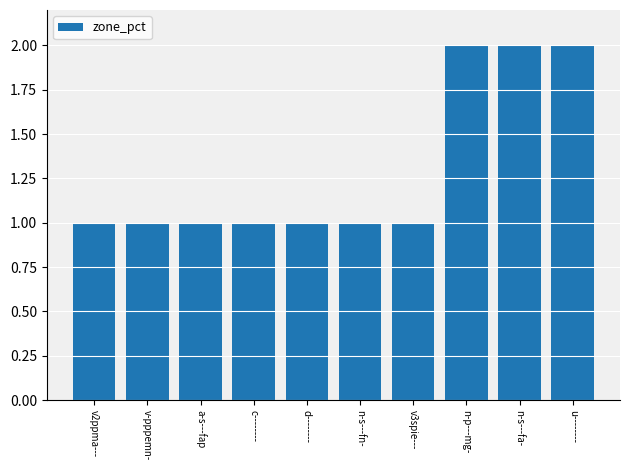

Reading left to right, list all the values displayed in this chart.

1	1	1	1	1	1	1	2	2	2